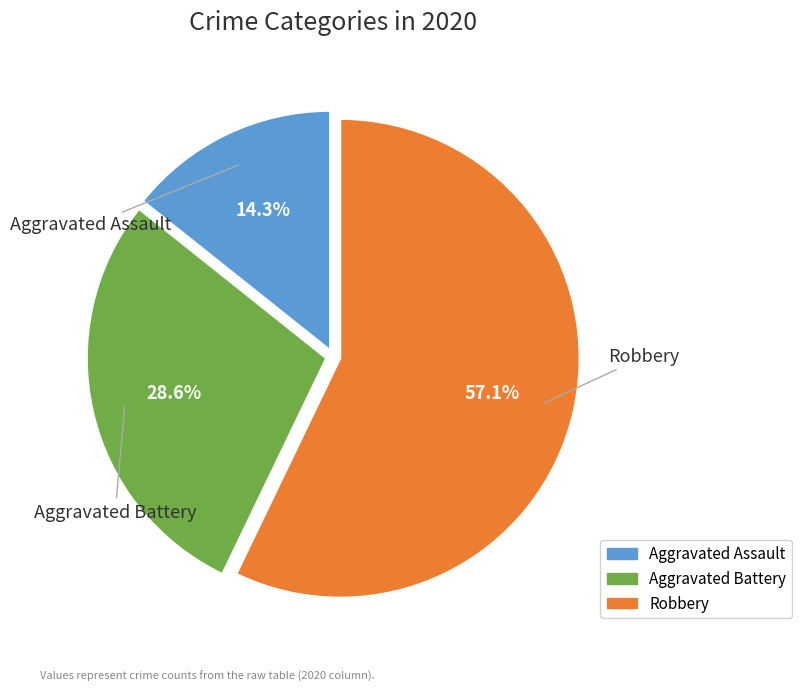

Does any single category account for the majority?

Yes